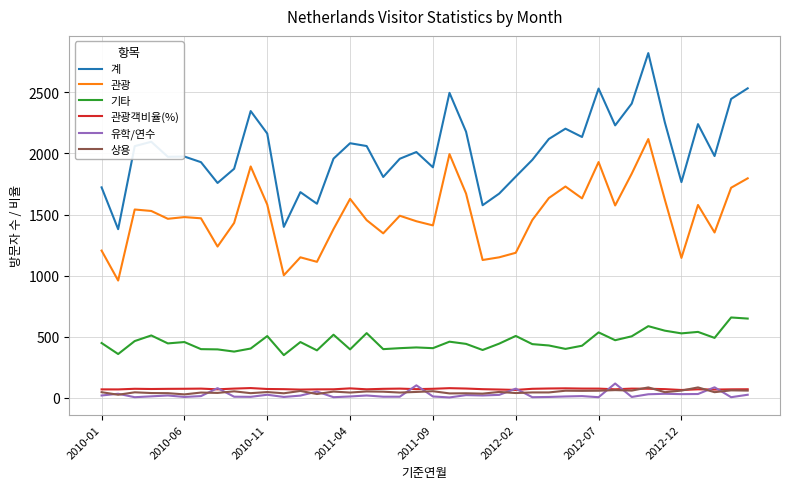

Which series has the largest range (max minus min)?

계